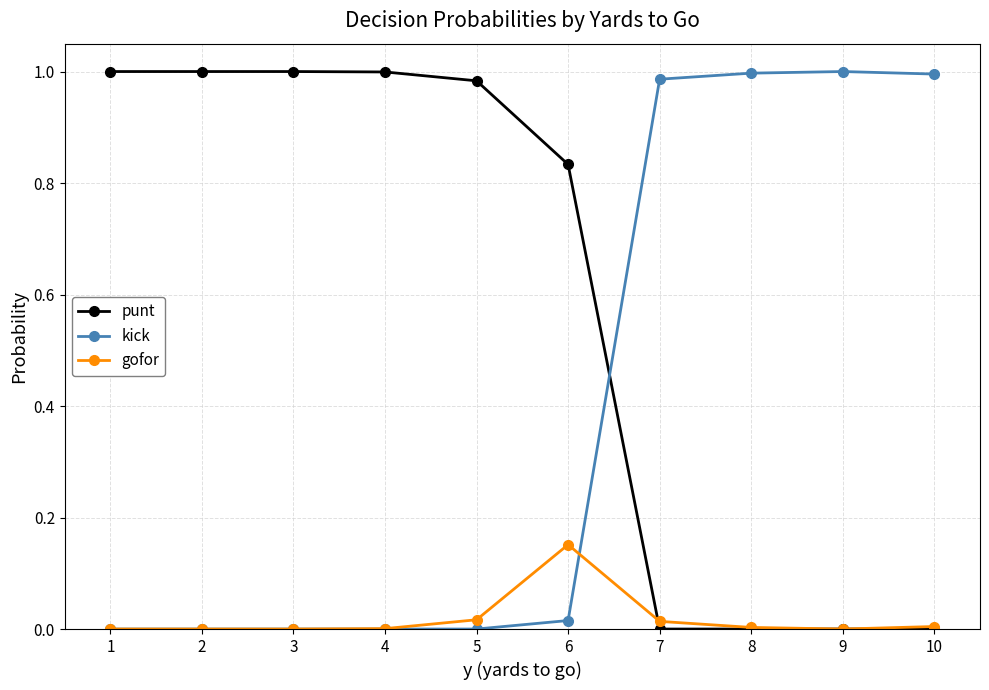

Is it true that punt equals 1.3 at 5?

False